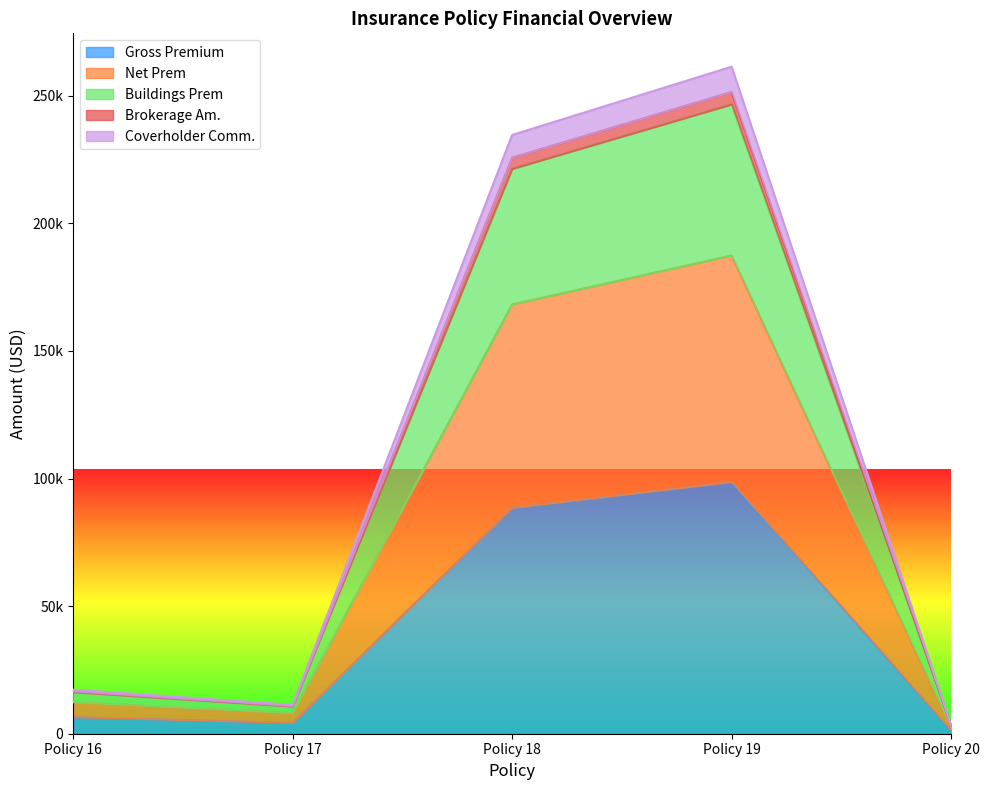

Does the chart display data point markers on the line(s)?

No